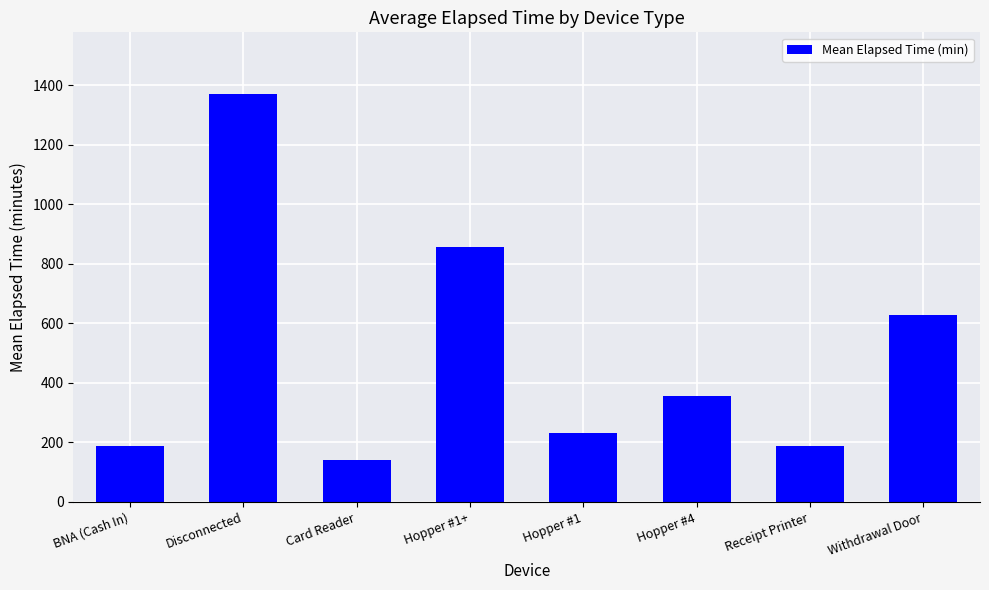

What is the average value?

495.9